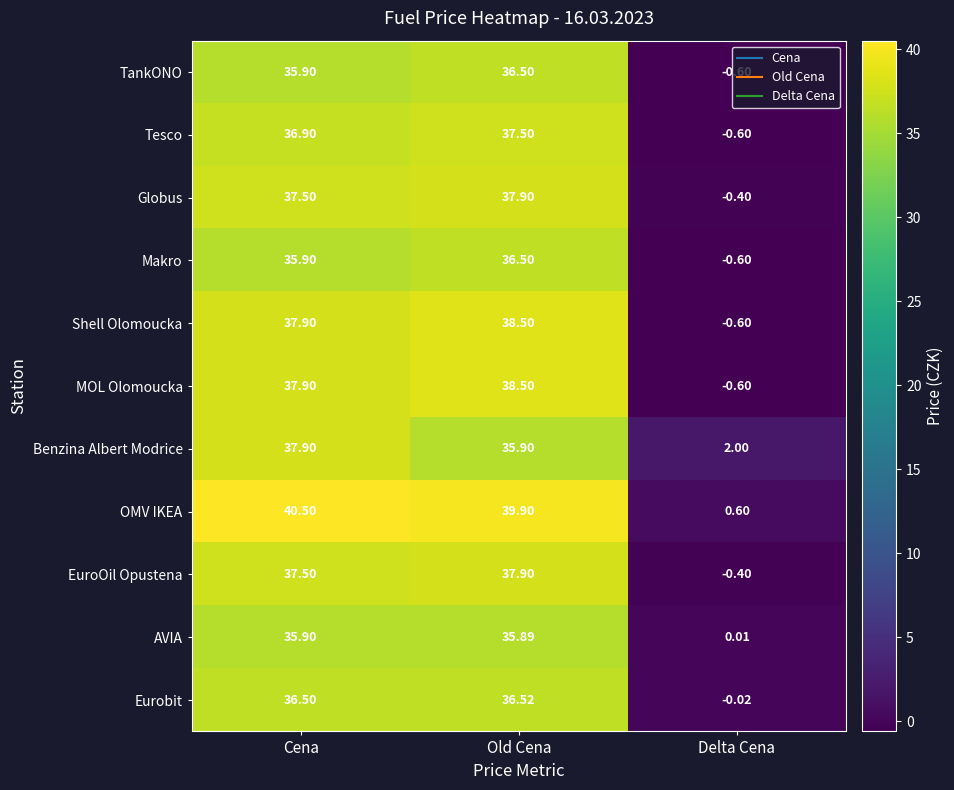

At which label does Tesco reach its peak?

Old Cena